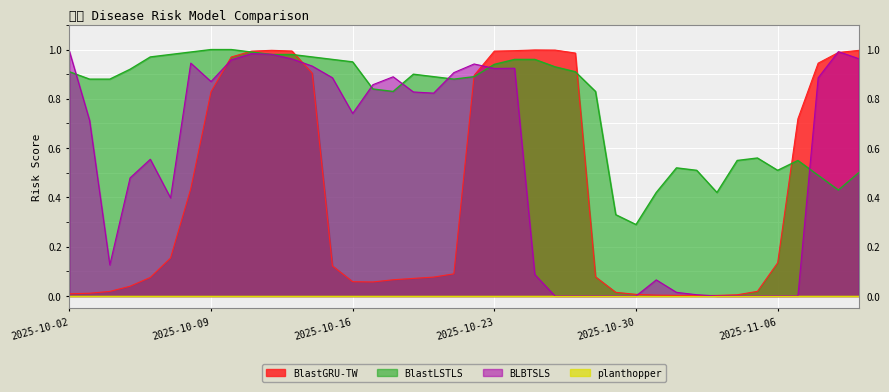

The value of BLBTSLS at 2025-10-11 is 1.0. True or false?

True